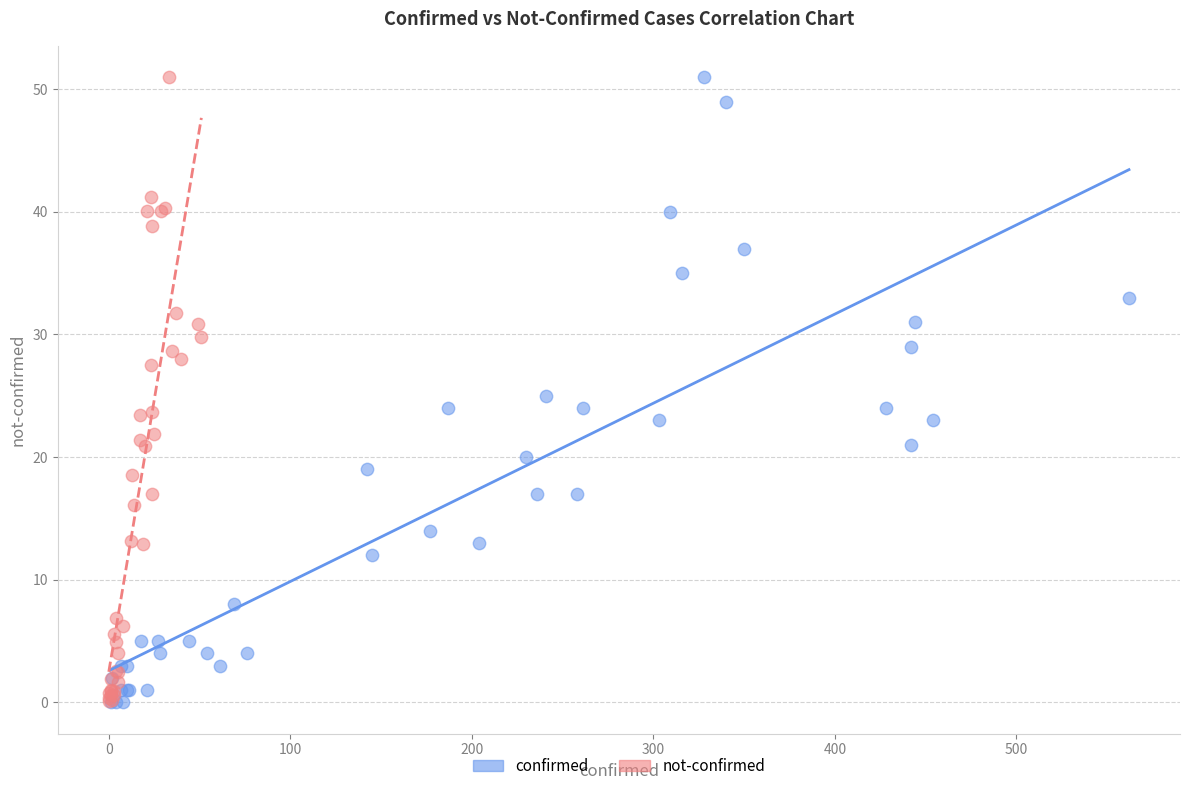

What are all the series names shown in the legend?

confirmed, not-confirmed